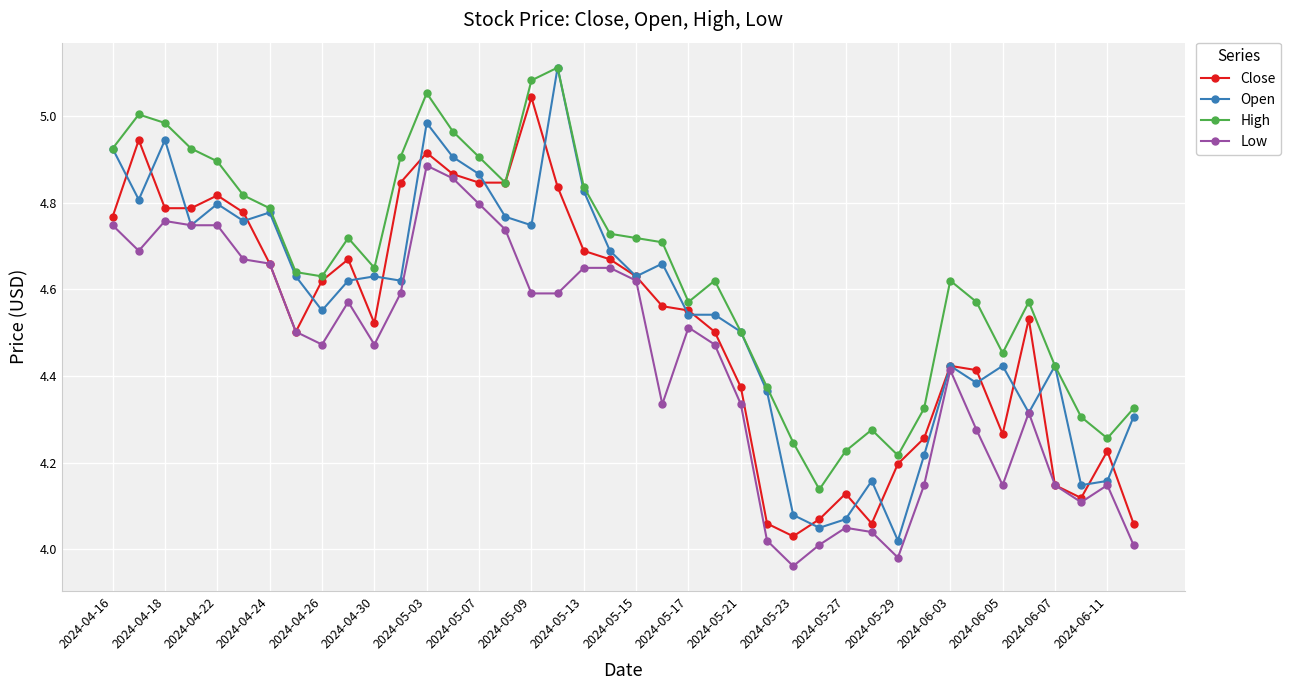

True or false: Open has more than 2 points higher than both neighbors.

True